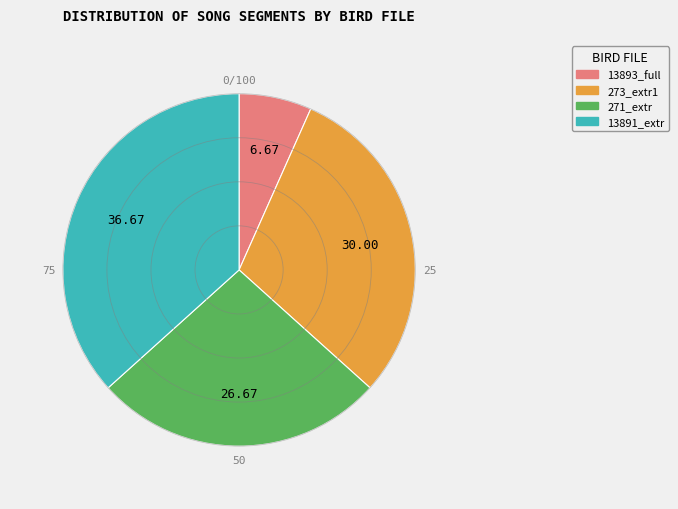

Is there a majority slice in this chart?

No